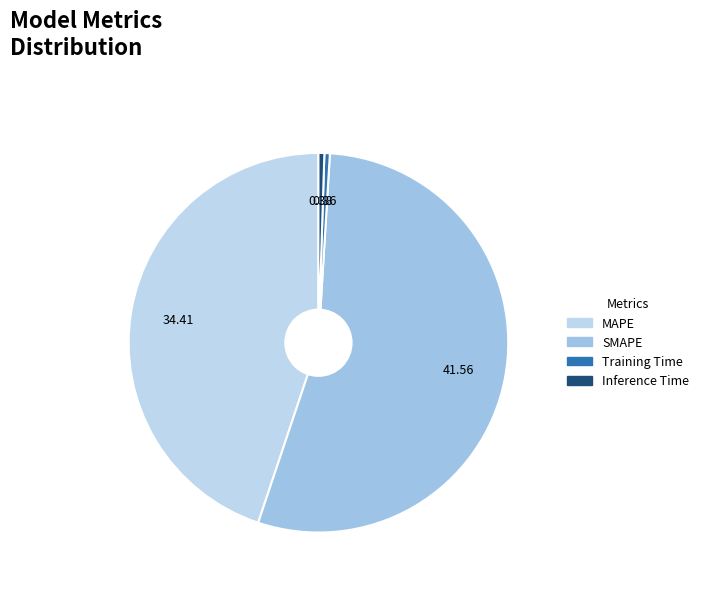

How many segments does this pie chart have?

4